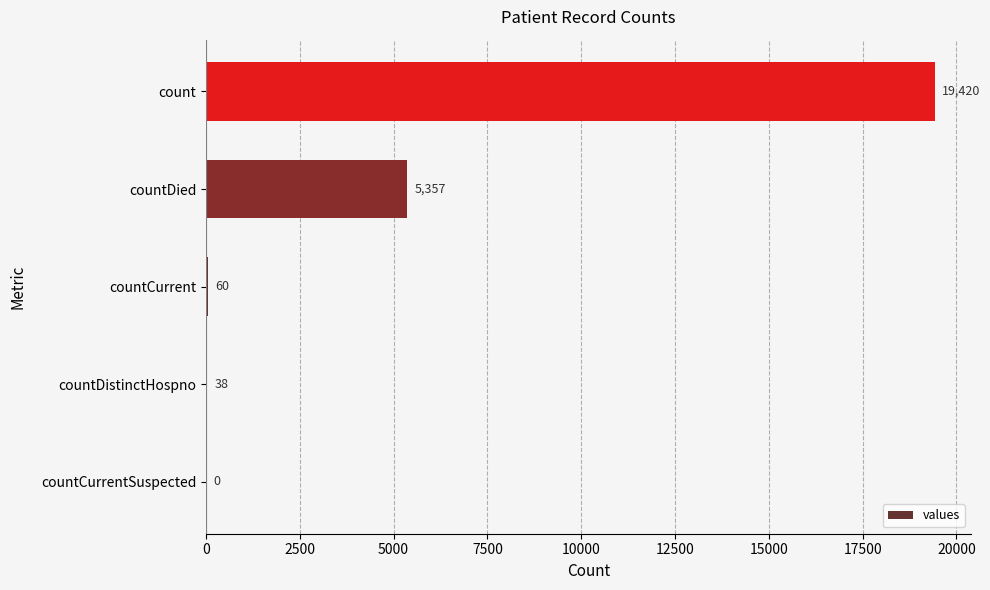

How many data points does each series have?

5